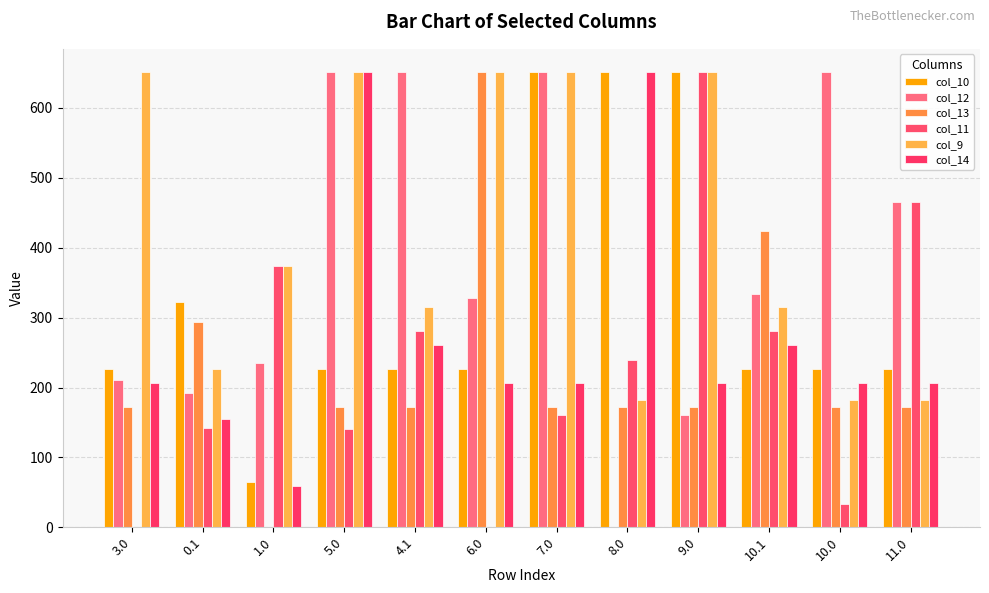

At which category is the sum across all series the highest?

5.0